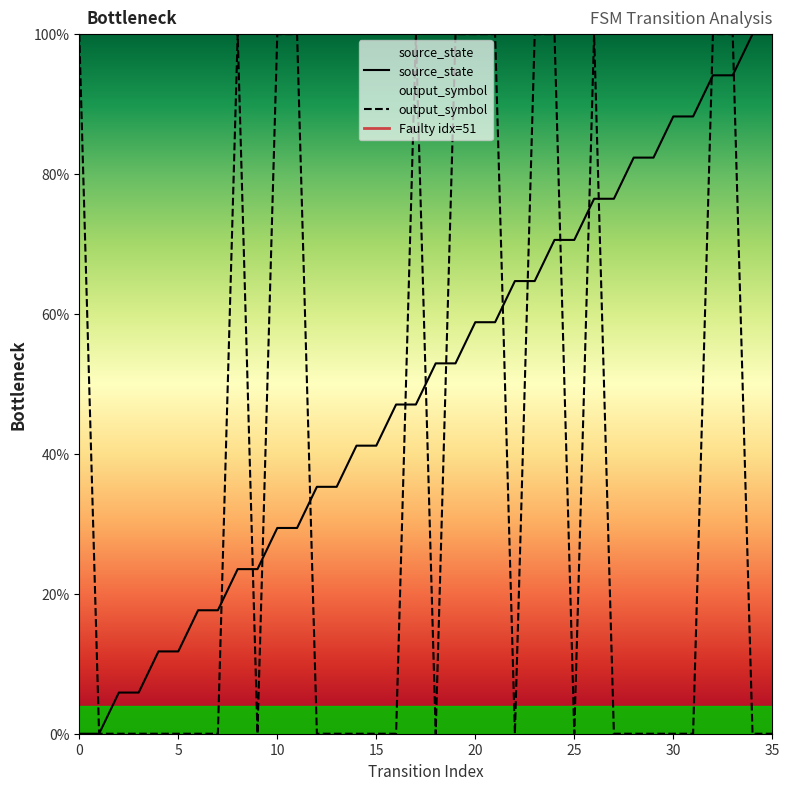

What is the value of the source_state point at the 8th from the left?

17.6